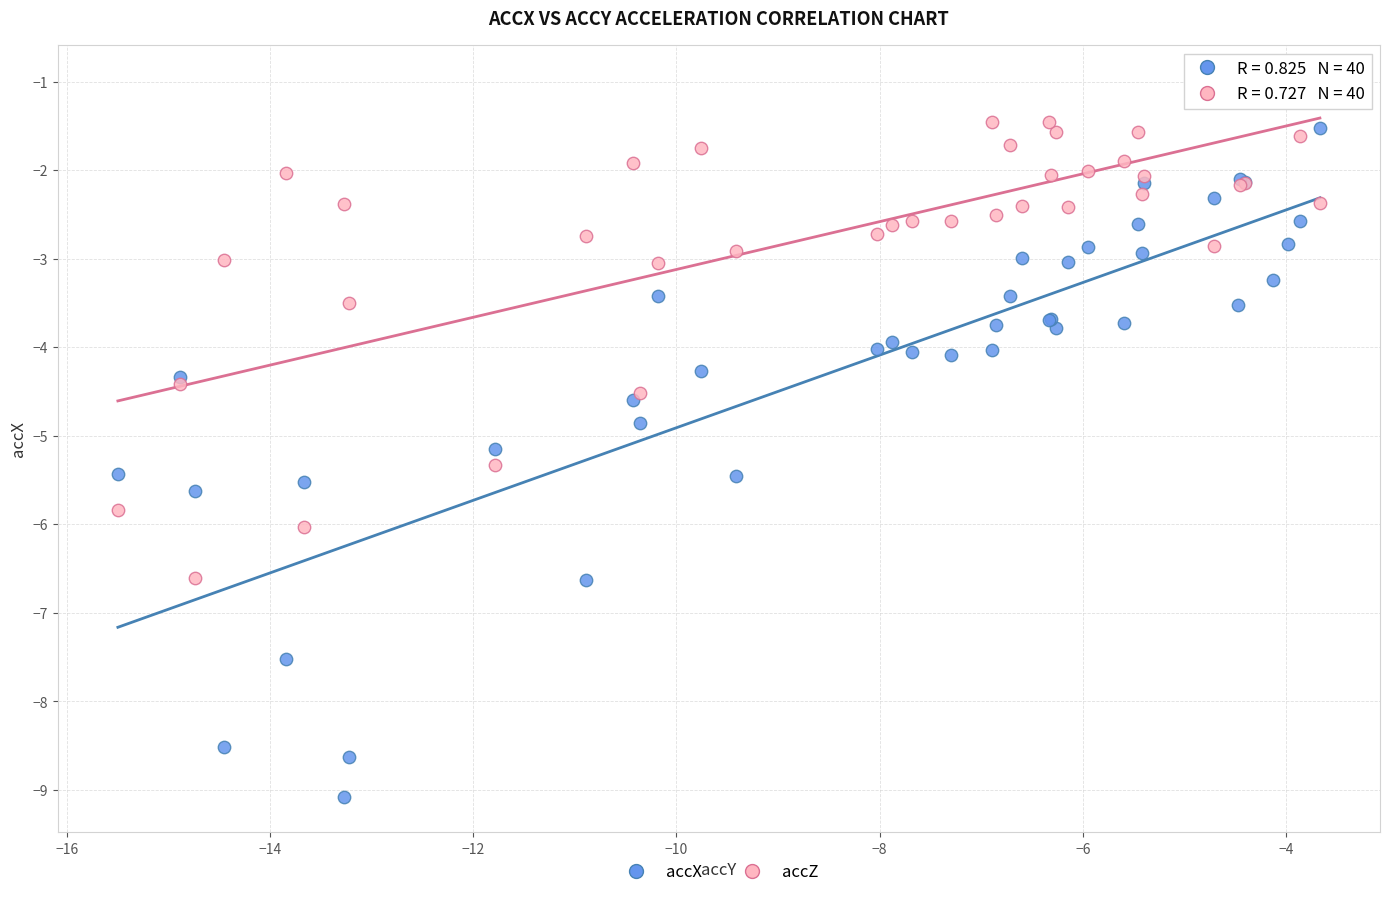

Which series has the widest spread of Y values?

accX